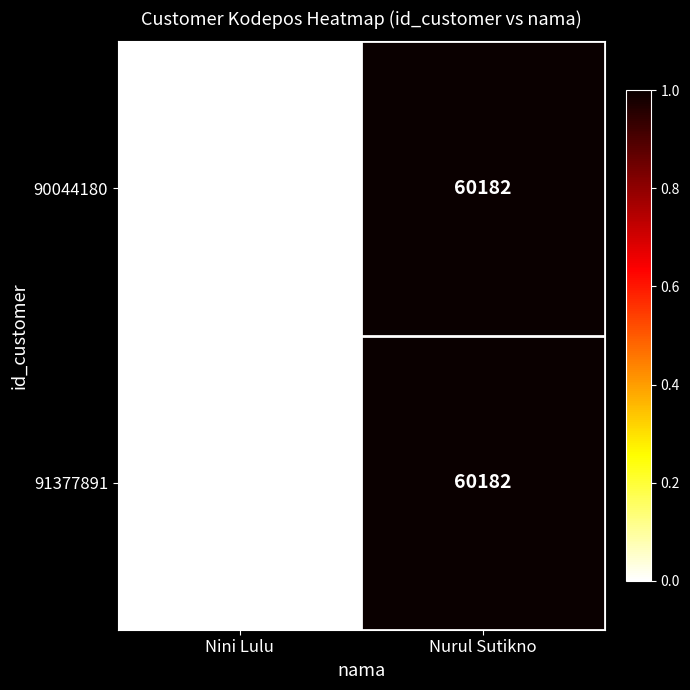

What is the difference between the maximum and minimum values in the 90044180 series?

9